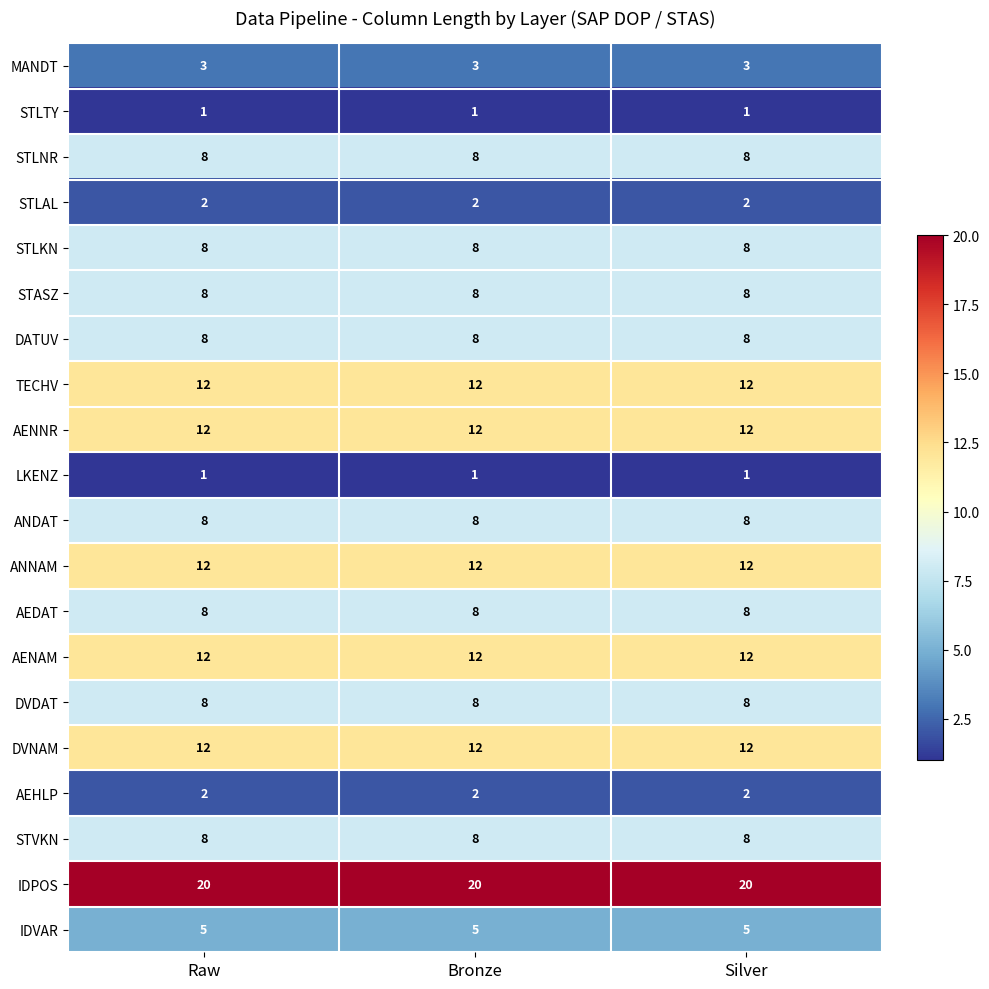

What is the spread (max minus min) of values at Raw?

19